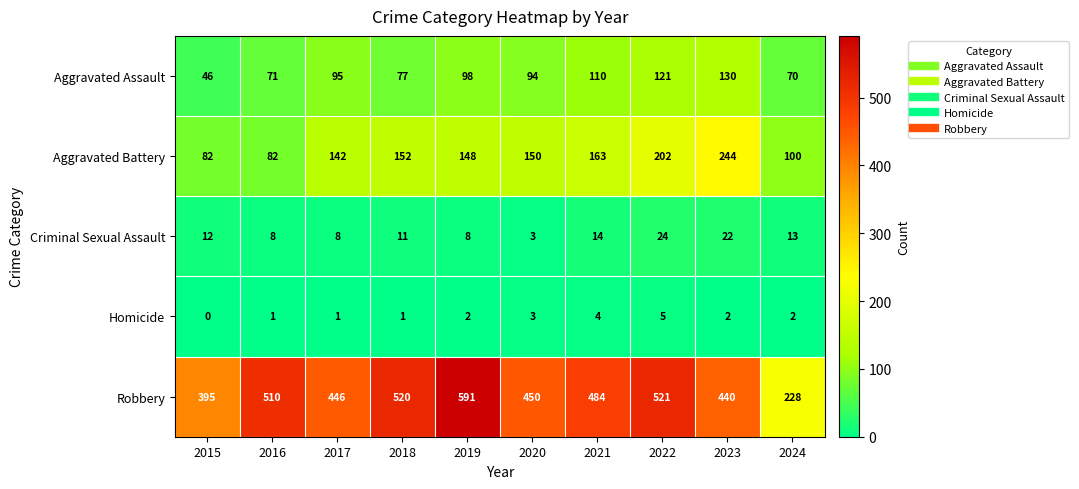

True or false: Criminal Sexual Assault has a value of 8 at 2019.

True